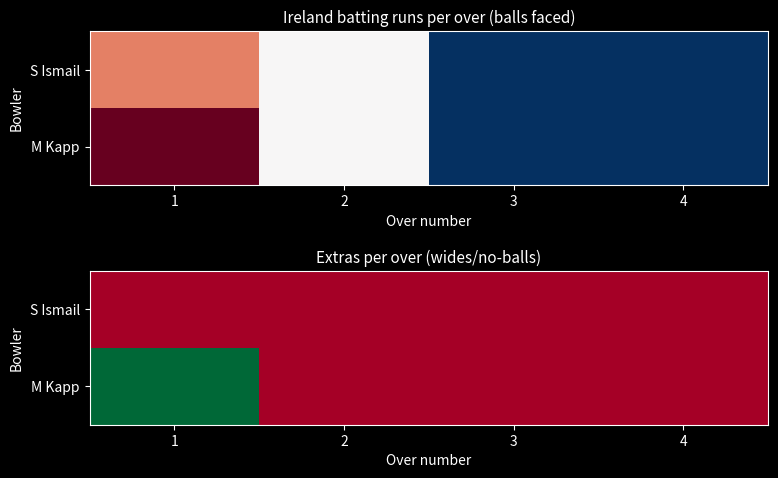

Rank the series at 2 from highest to lowest value.

S Ismail, M Kapp